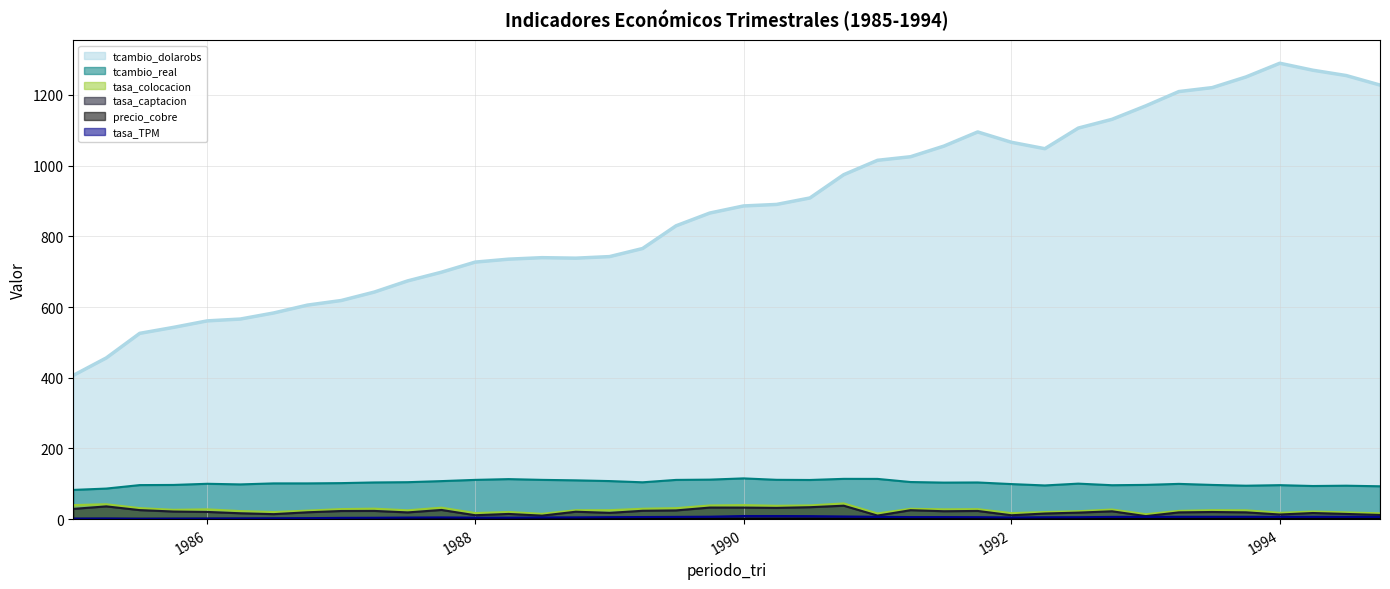

Does the chart have visible grid lines?

Yes